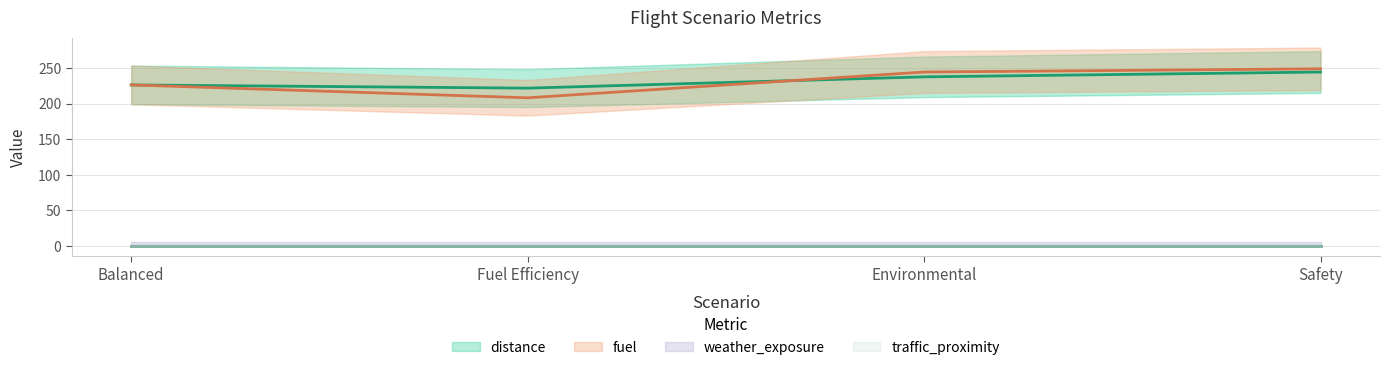

What position from the left is Fuel Efficiency?

2